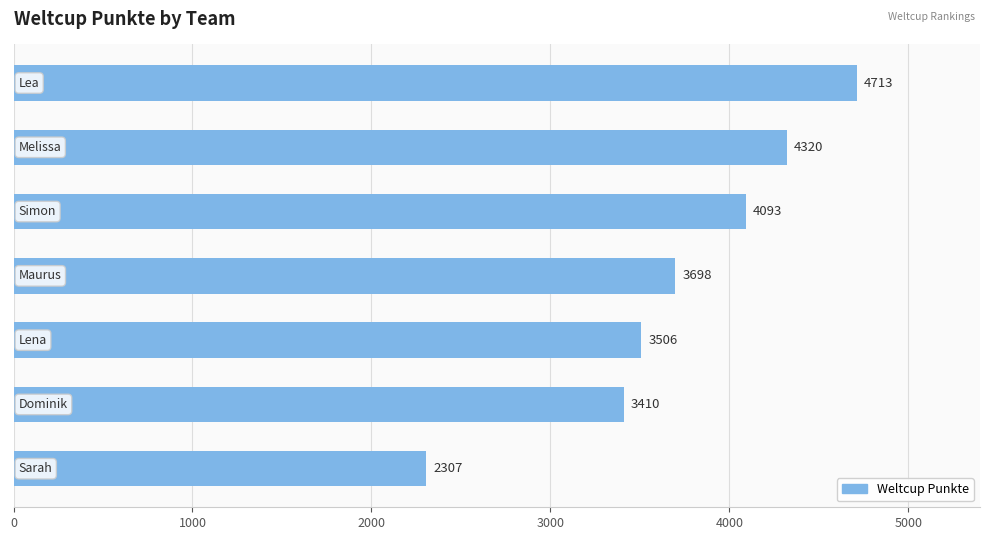

What is the minimum value shown in the chart?

2307